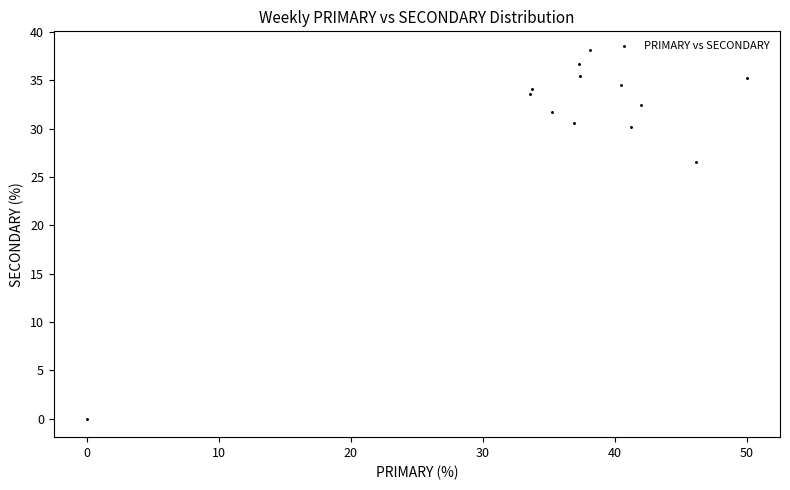

What Y value in the scatter plot is closest to 19?

26.5